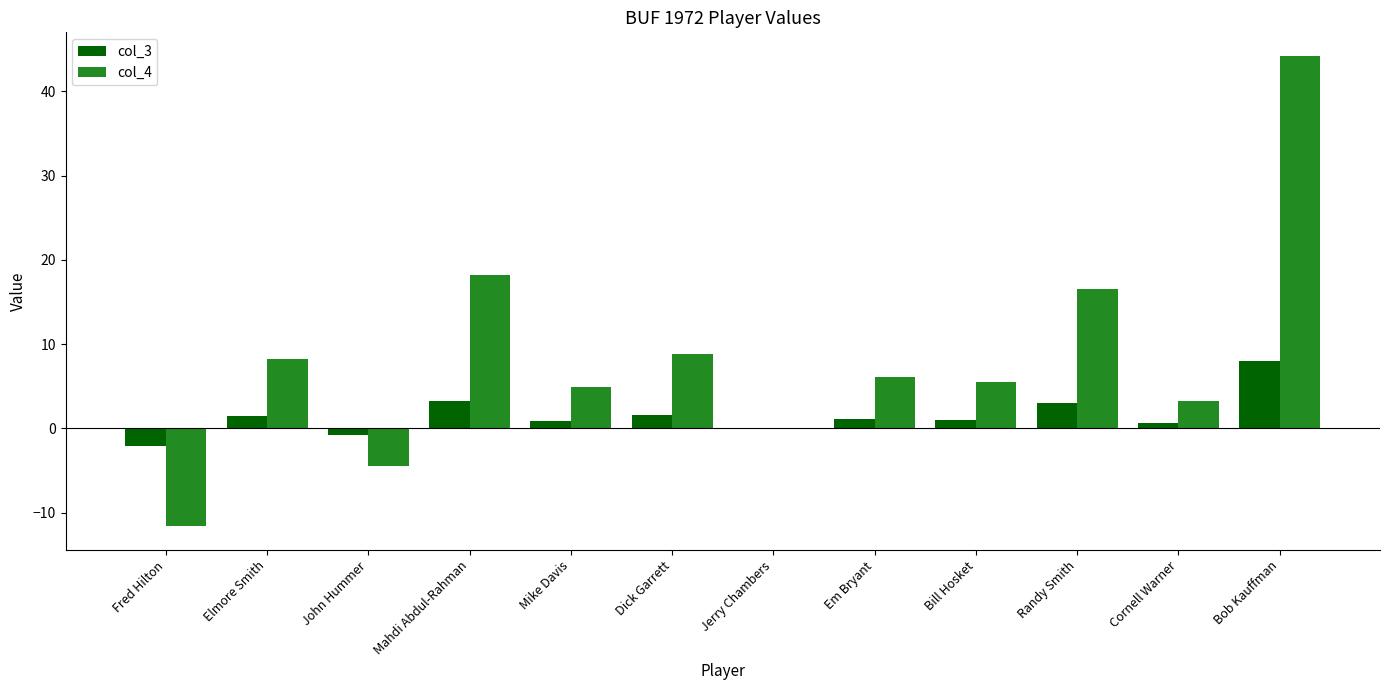

The col_4 series shows 79.2 at Bob Kauffman. True or false?

False